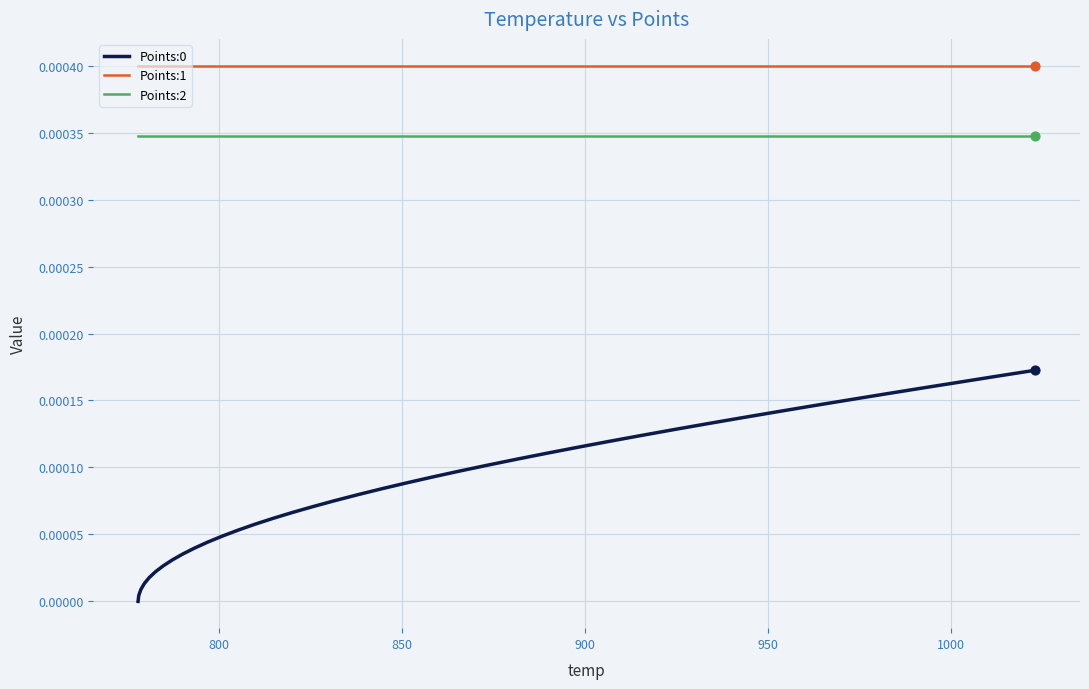

Which series has the largest total across all categories?

Points:1